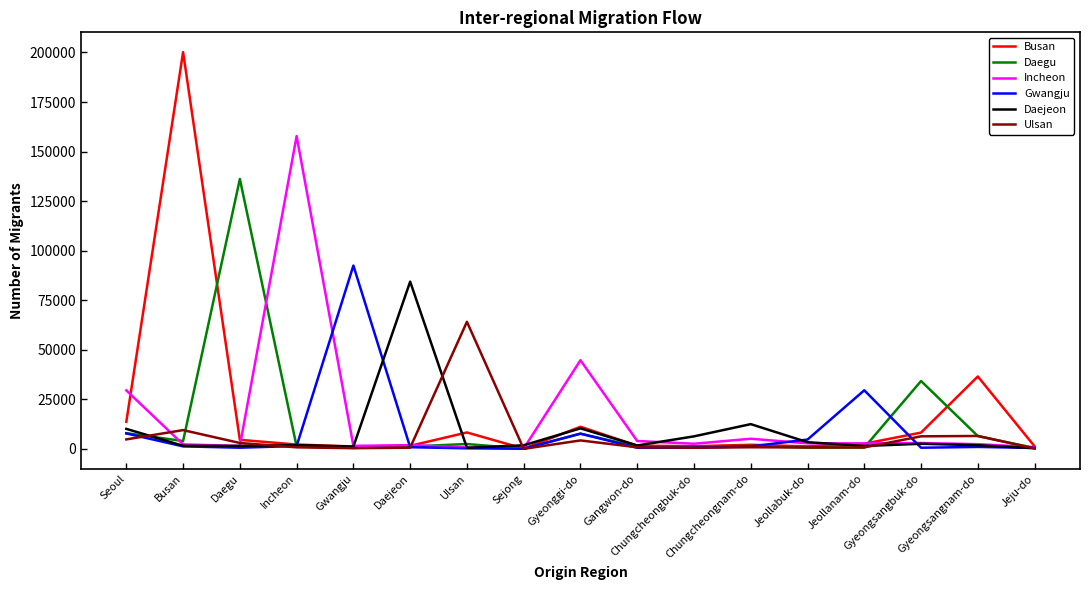

What is the maximum value shown in the chart?

200165